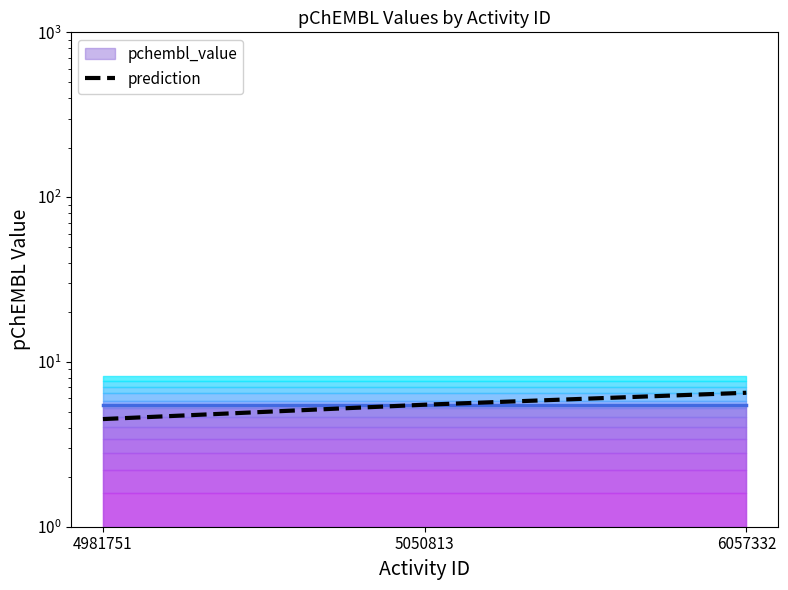

Is it true that the value at 5050813 is 8.9?

False